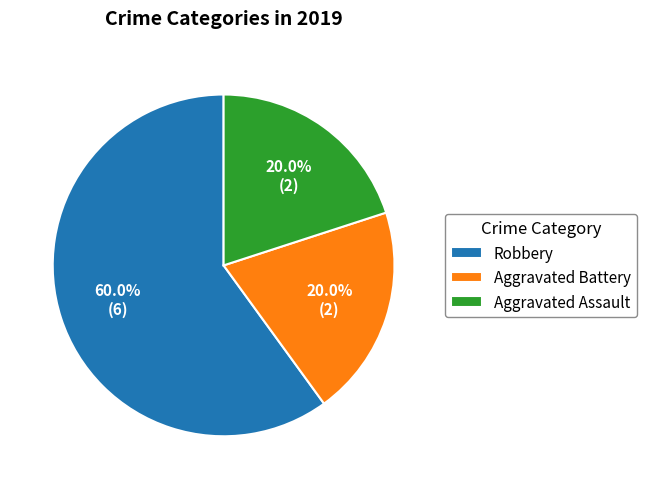

Does Robbery represent more than half of the total?

Yes